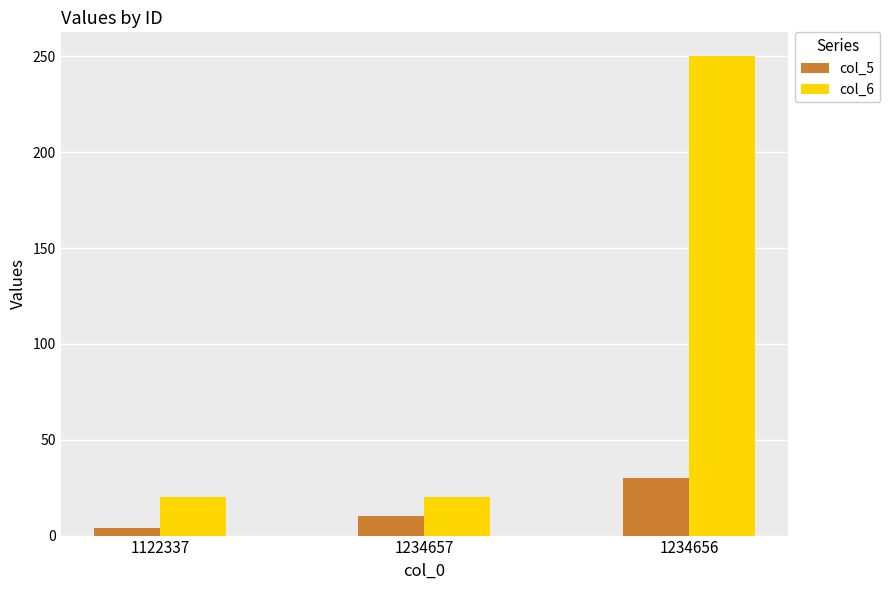

List the series in order of their overall mean, lowest first.

col_5, col_6